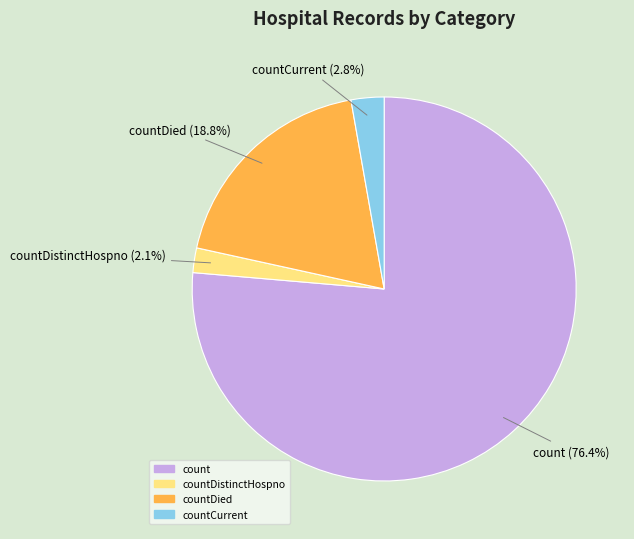

Is it true that count is 66% of the pie?

False